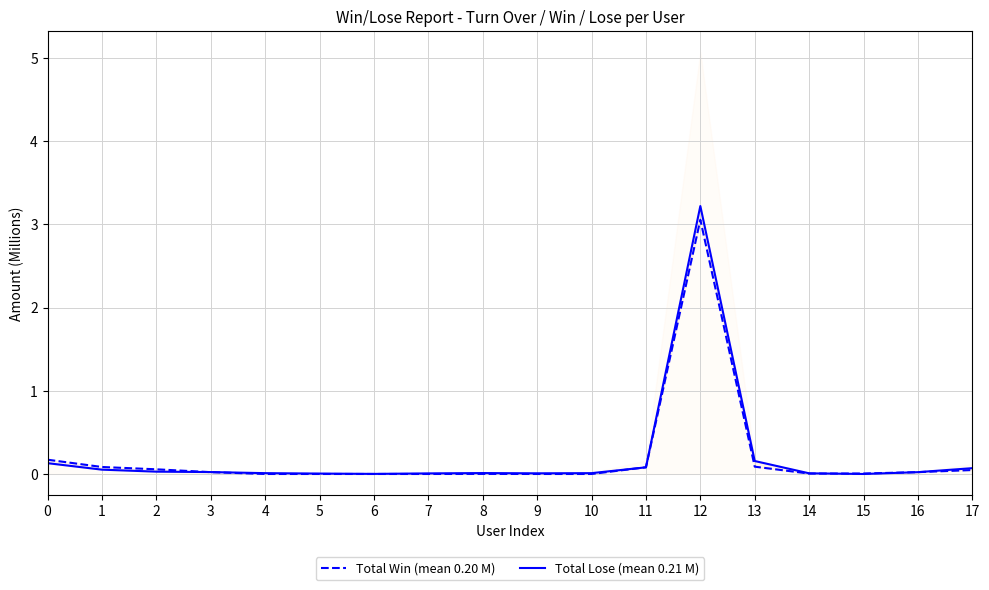

Which series has the largest range (max minus min)?

Total Lose (mean 0.21 M)